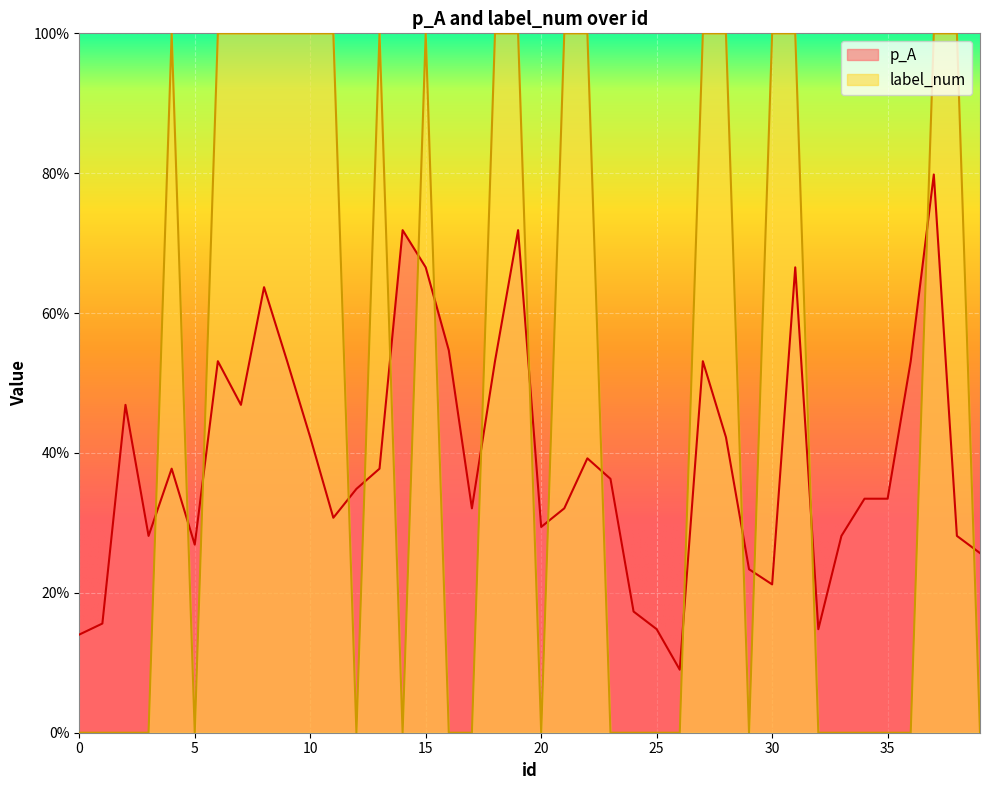

What is the value of the p_A point at the 4th from the left?

0.3